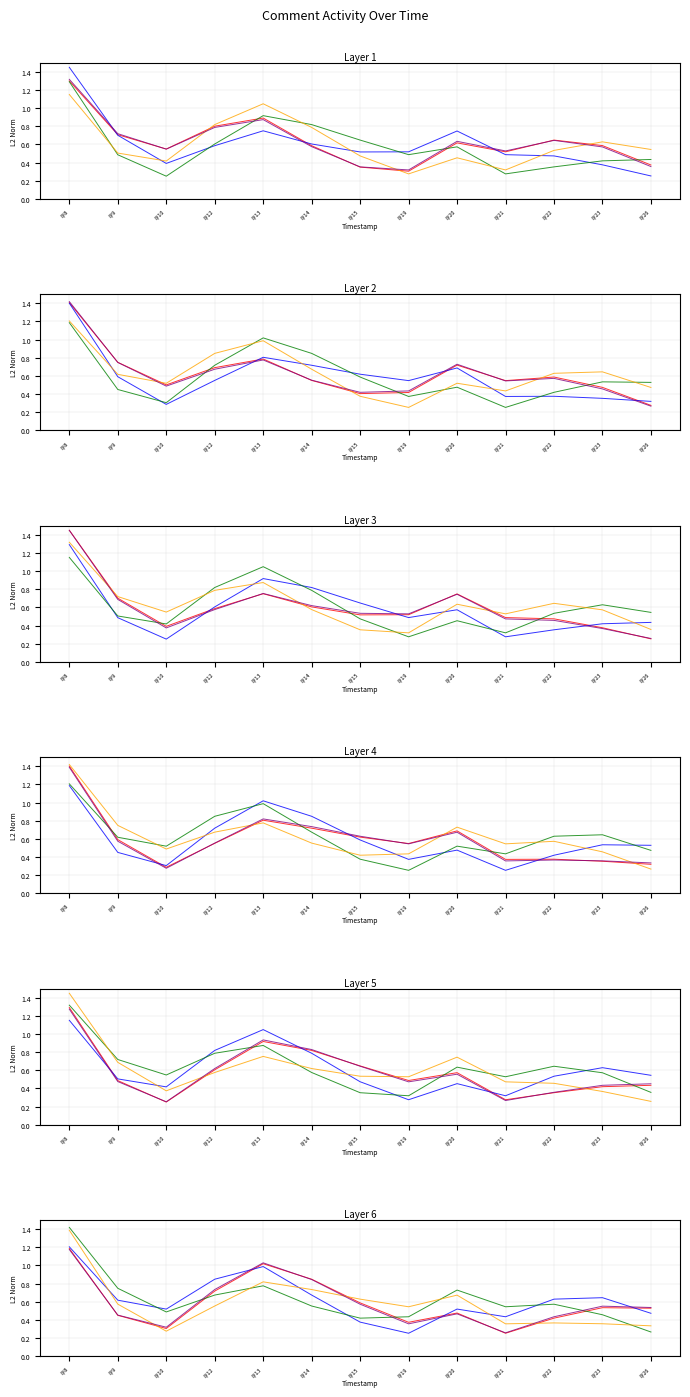

List the series in order of their peak value, highest first.

Series 3, Series 4, Series 2, Series 1, Series 5